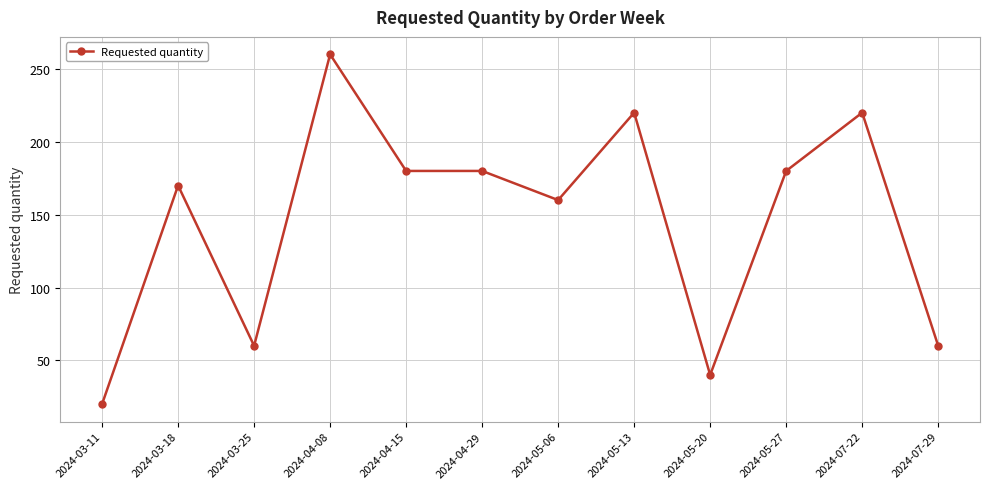

What is the difference between the maximum and second lowest values?

220